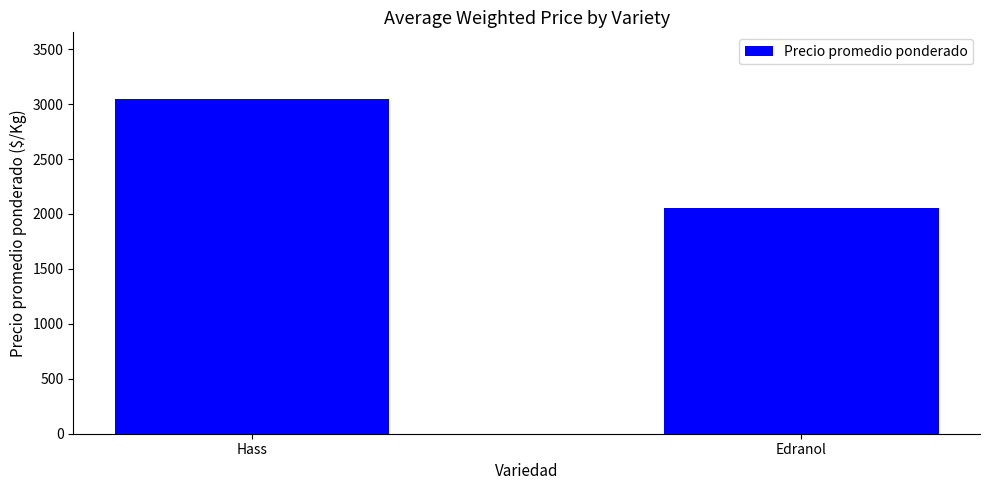

Does the chart contain stacked bars?

No